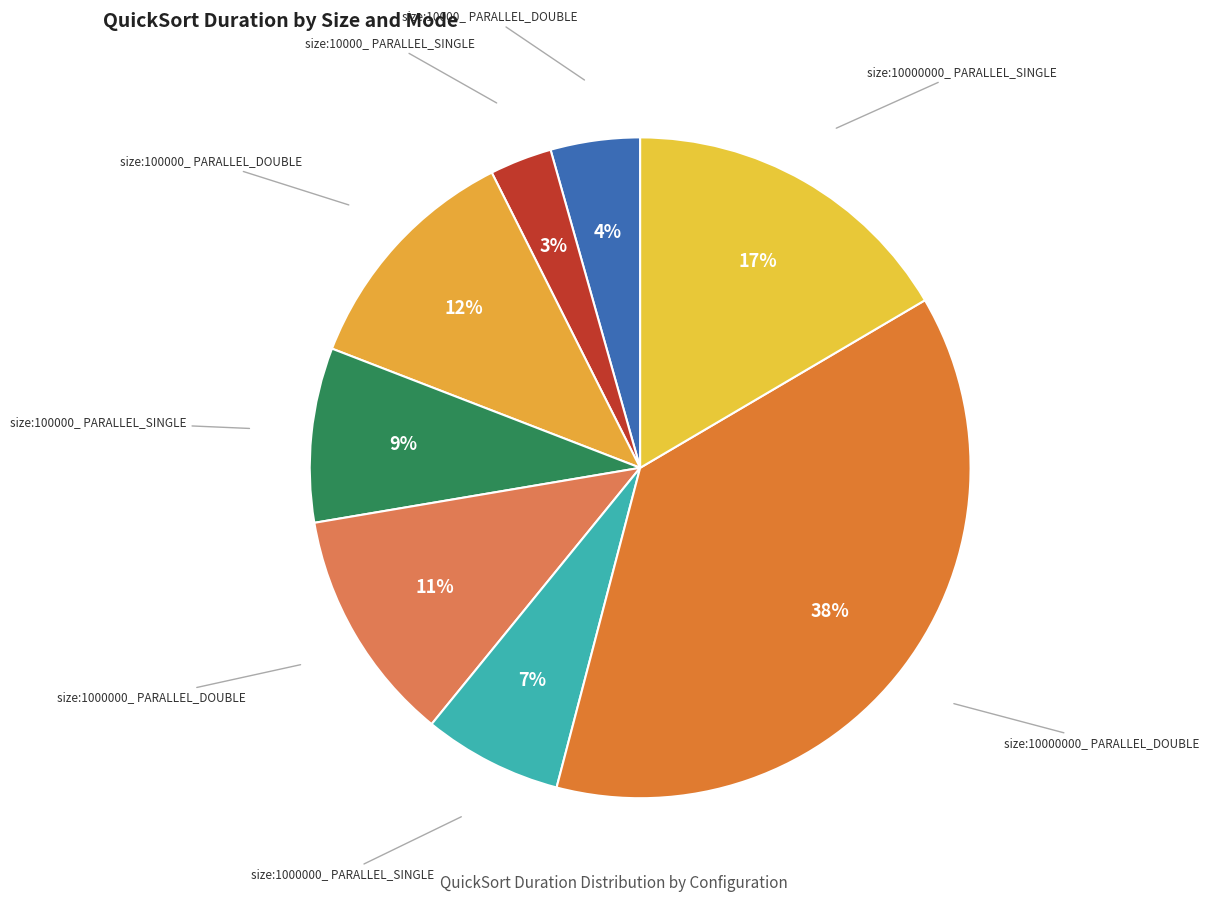

Is there a majority slice in this chart?

No